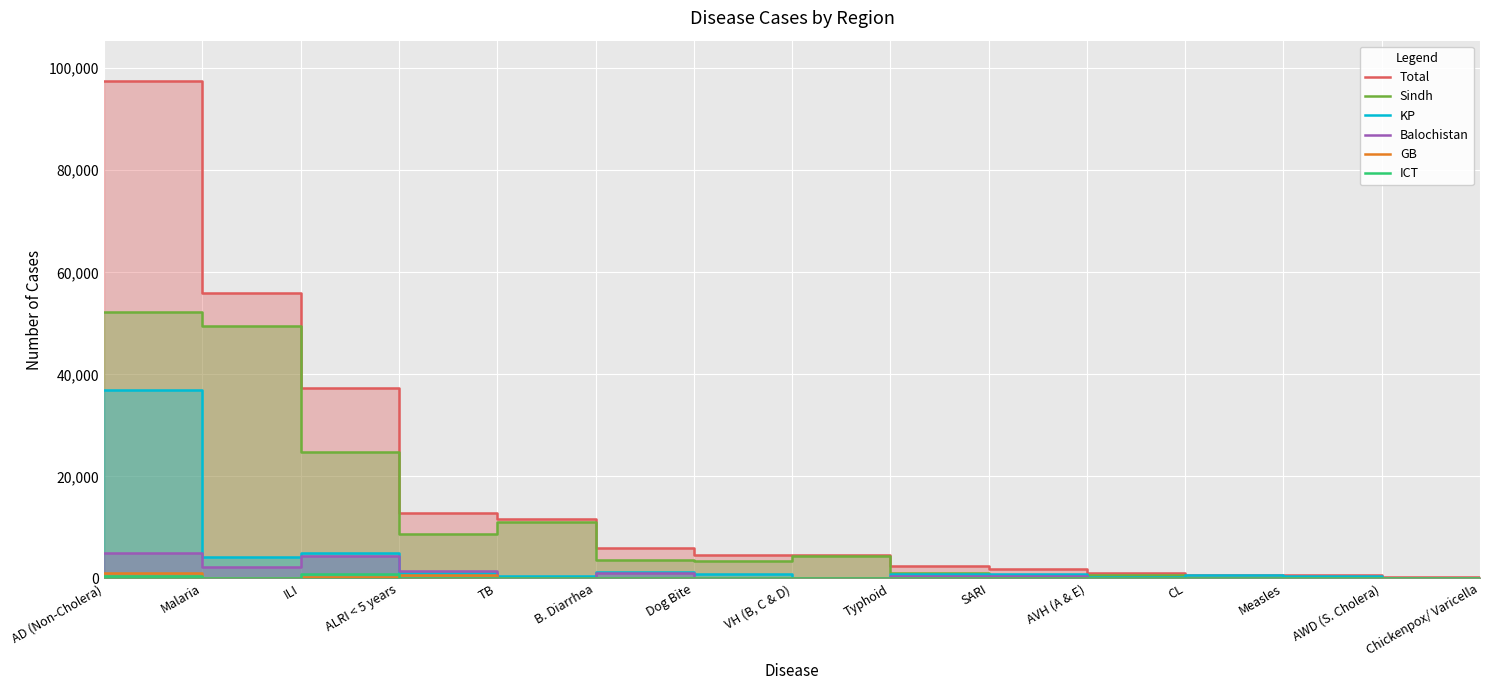

Where do Balochistan and Sindh first cross each other?

Typhoid and SARI